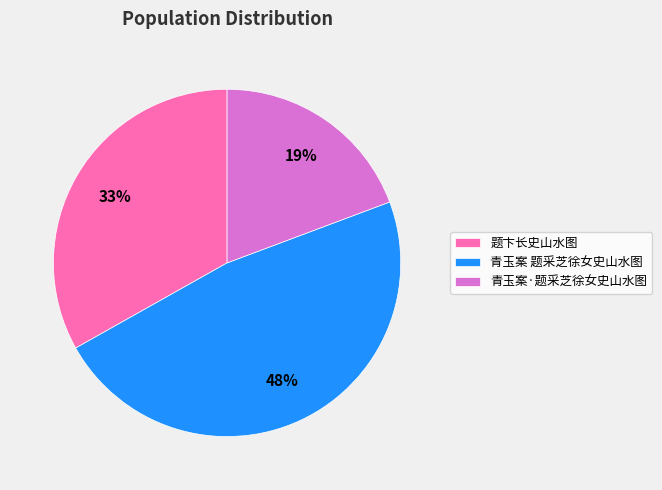

To the nearest percent, what portion does 青玉案·题采芝徐女史山水图 represent?

19%